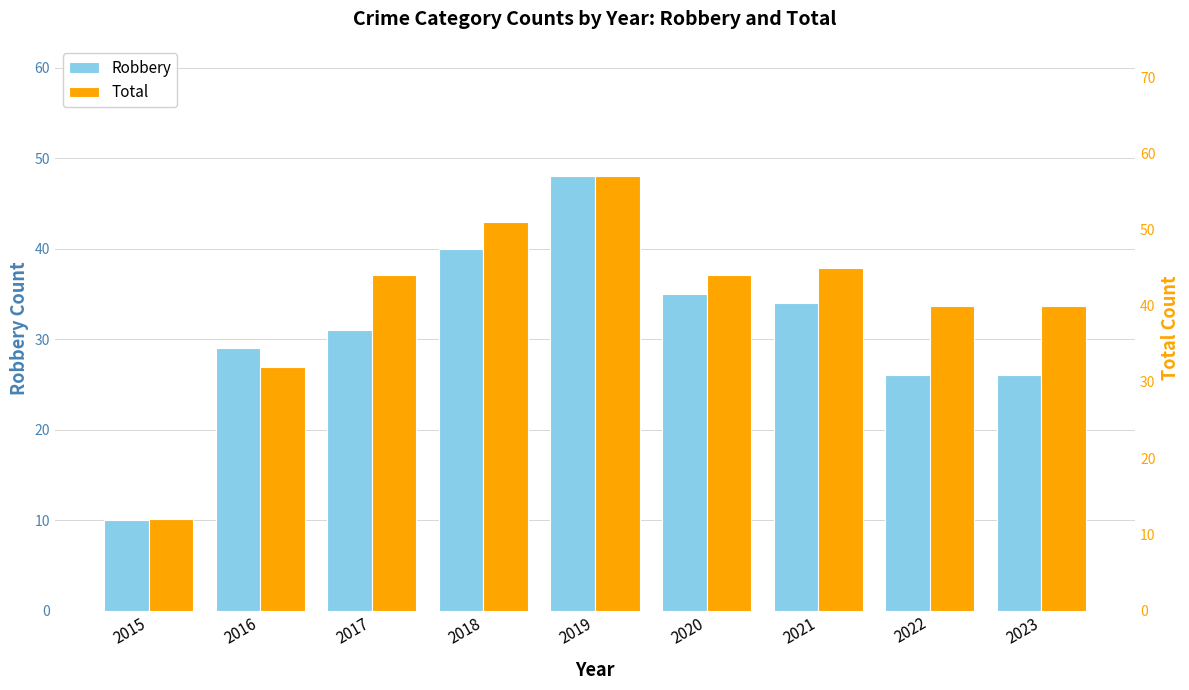

What is the value of the Total bar at the 1st from the left?

12